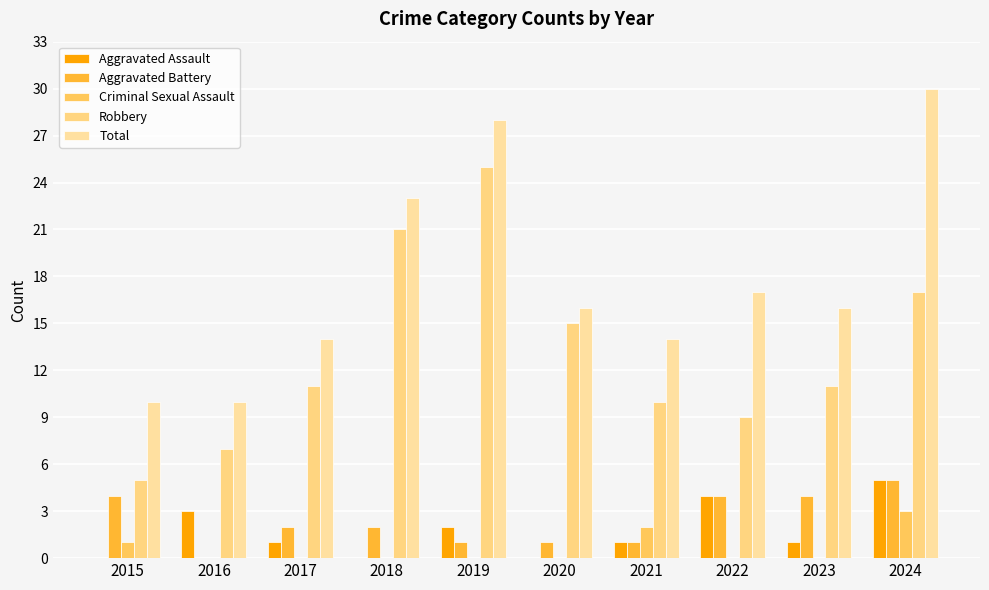

The value of Aggravated Battery at 2017 is 3. True or false?

False